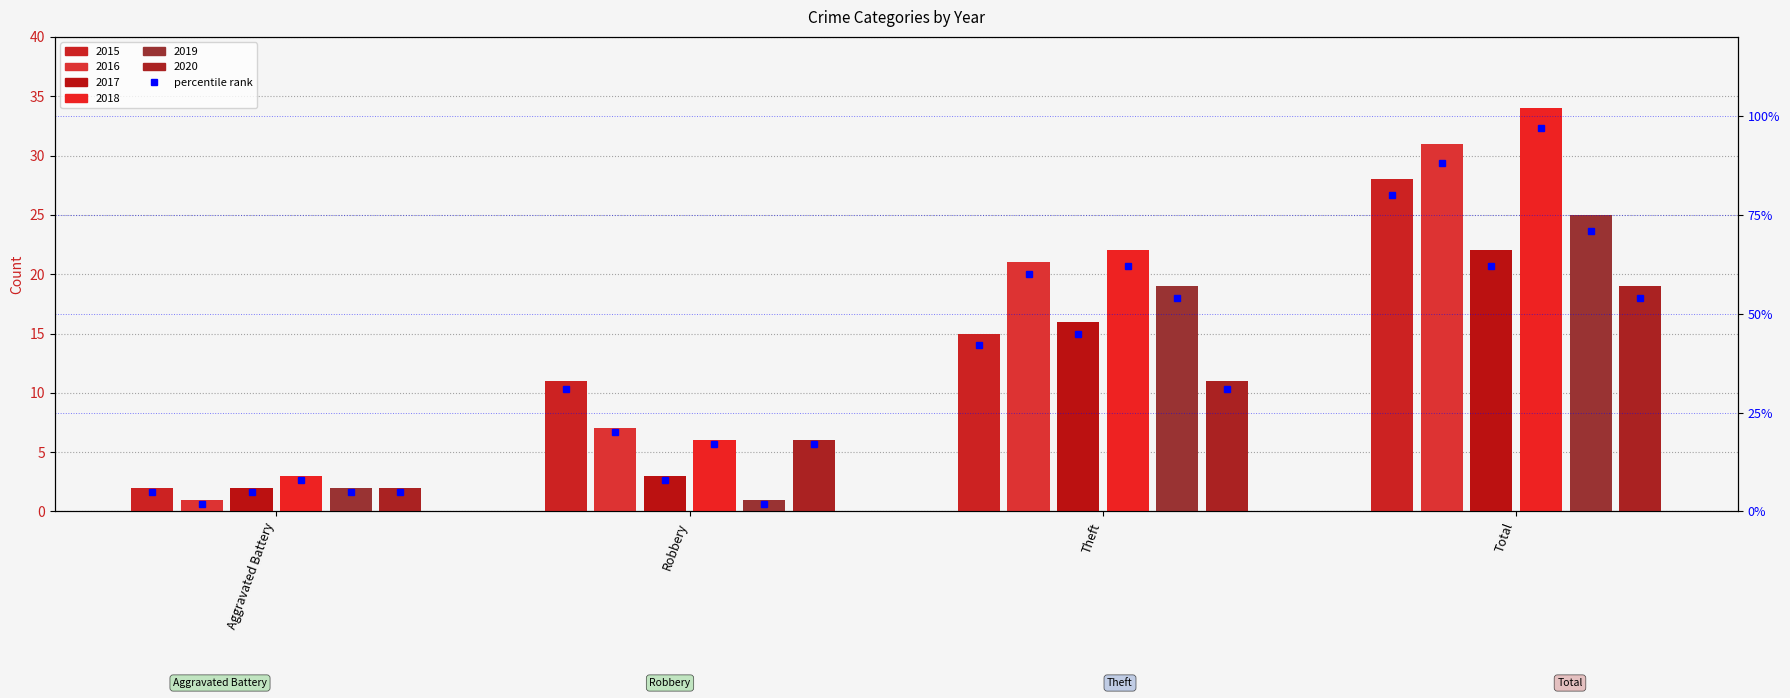

How many groups of bars are there?

4